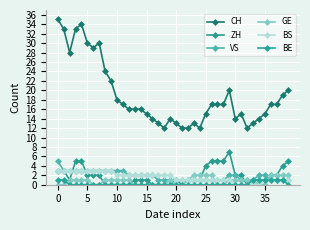

True or false: CH and GE intersect in this chart.

False